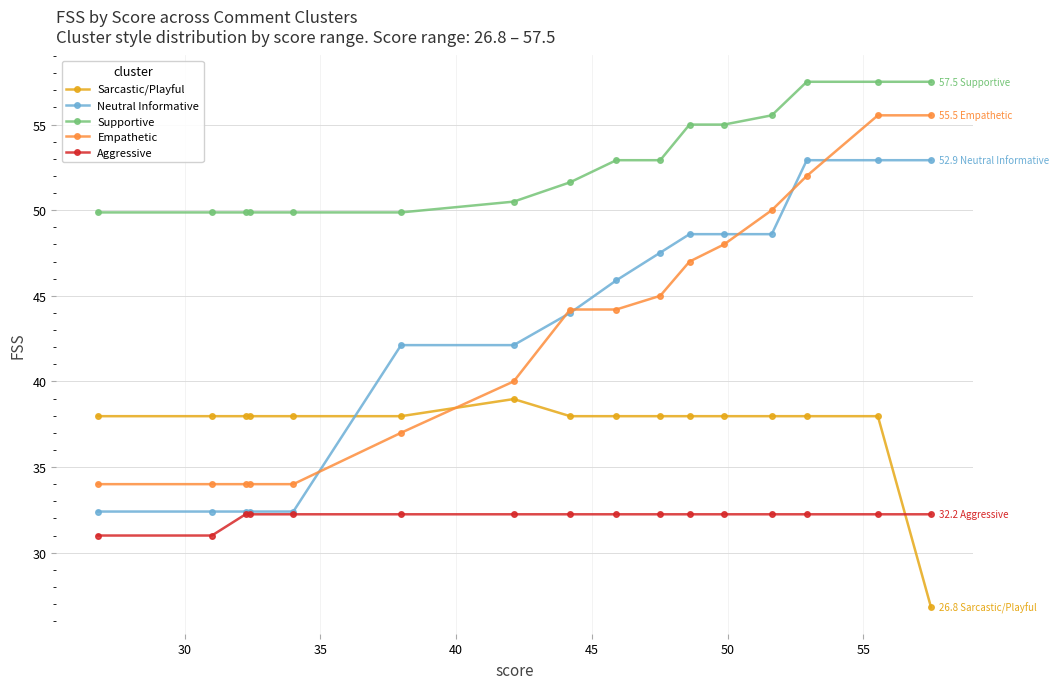

Rank the series by their maximum value, from lowest to highest.

Aggressive, Sarcastic/Playful, Neutral Informative, Empathetic, Supportive